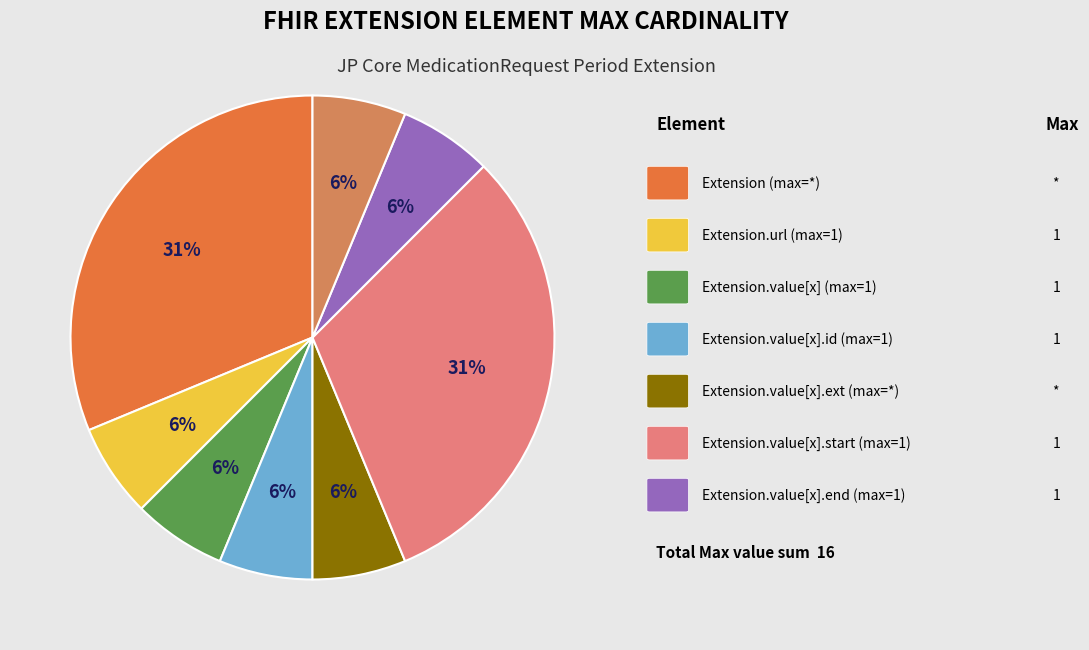

How many segments does this pie chart have?

8